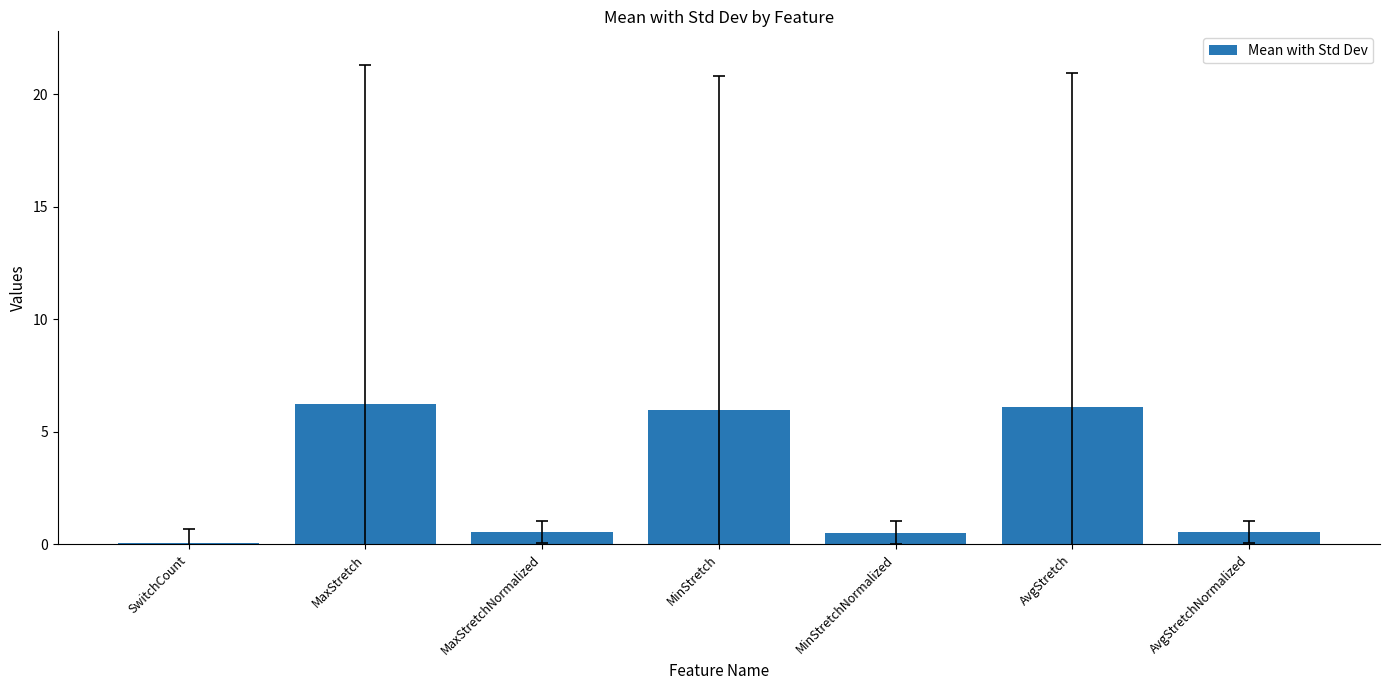

Read the value at AvgStretch.

6.1